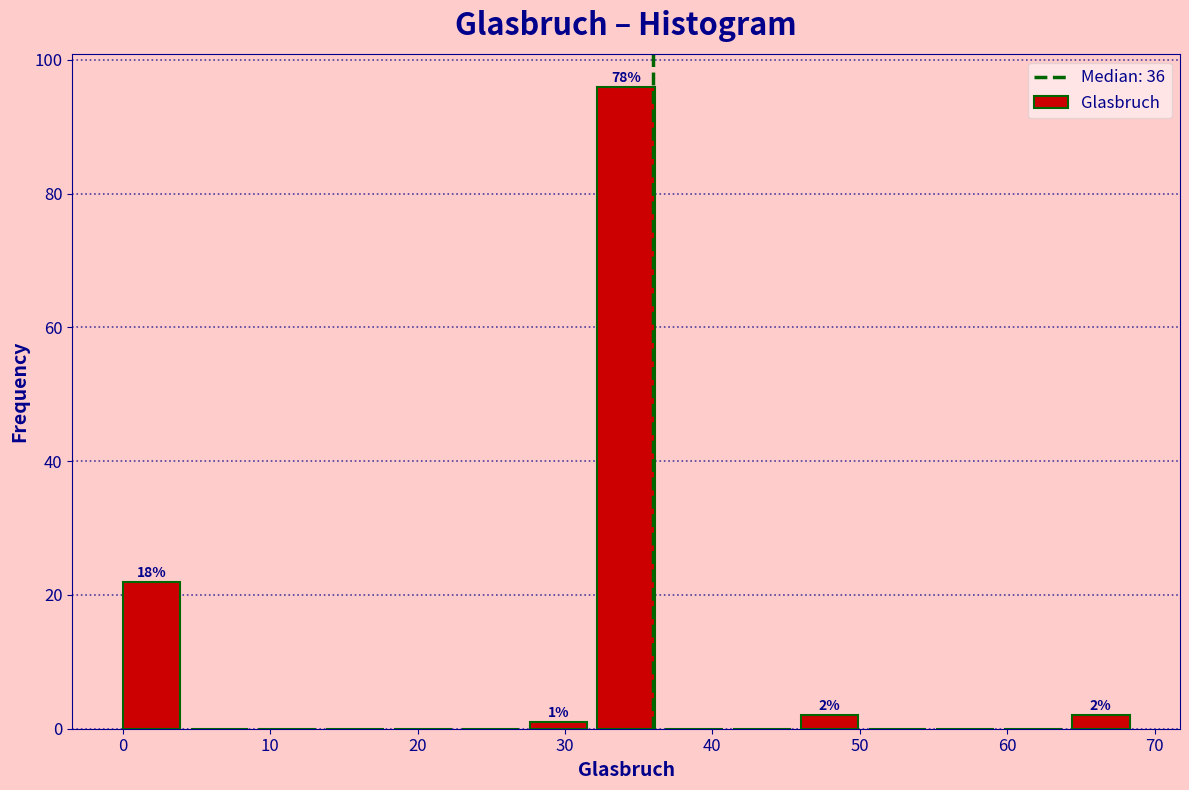

Over which range of the x-axis is the bar tallest?

32.2 to 36.8